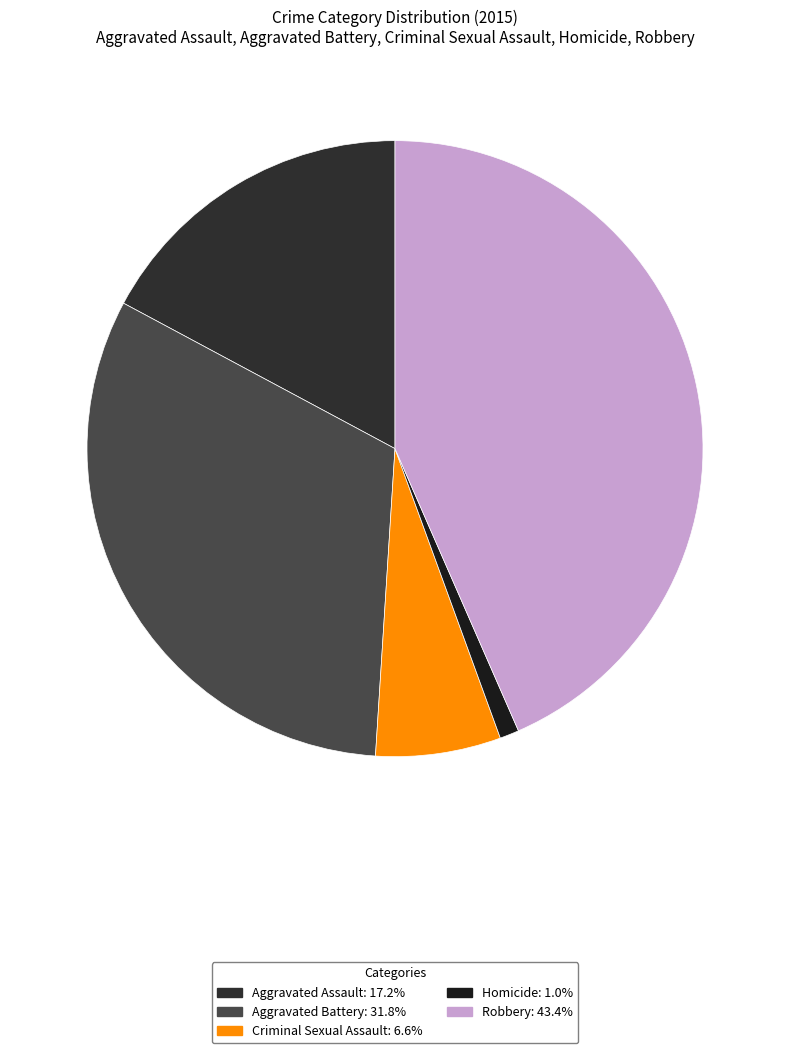

Combined, what portion of the pie is Criminal Sexual Assault and Robbery?

50.0%